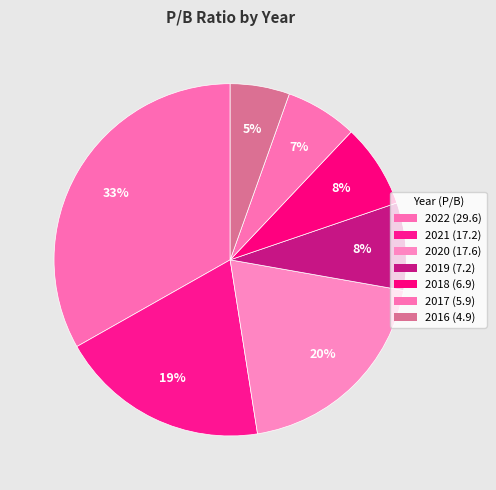

Does any single category account for the majority?

No